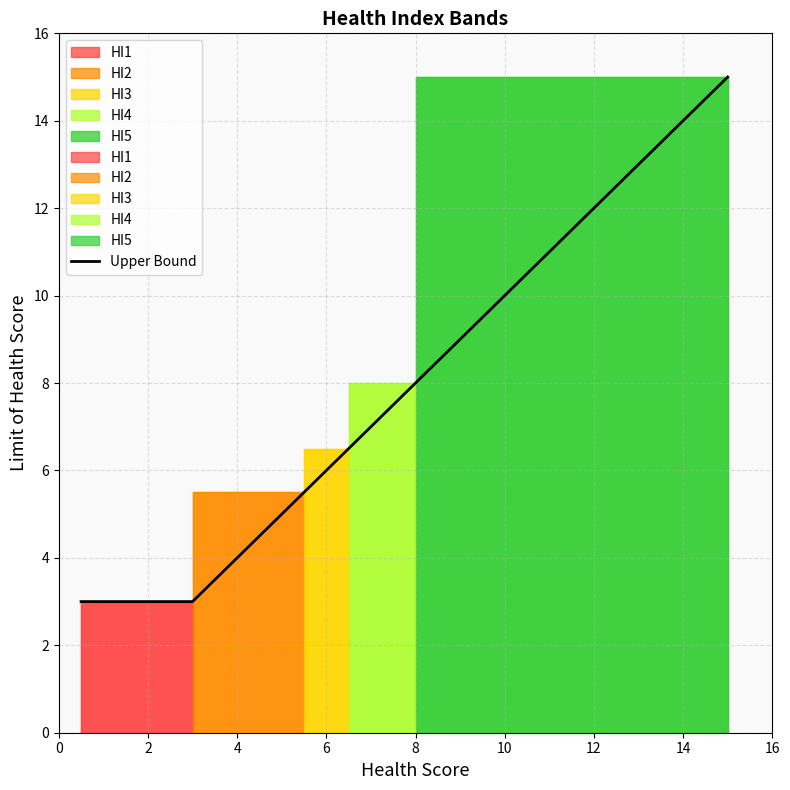

What is the lowest value of the Upper Bound series?

3.0